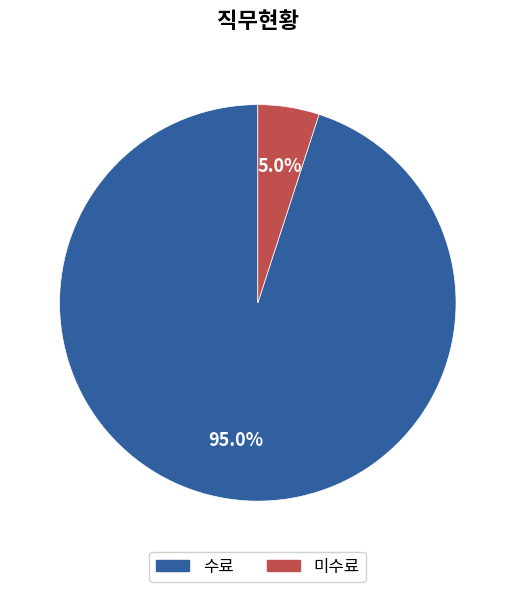

The 수료 slice represents 95% of the pie. True or false?

True